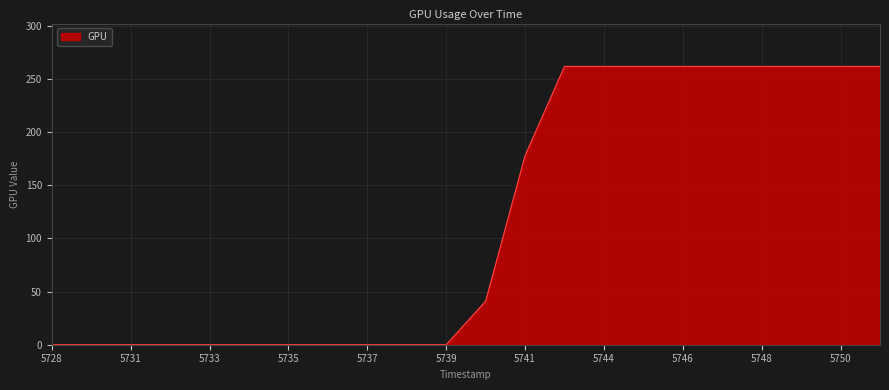

What is the difference between the maximum and minimum values?

262